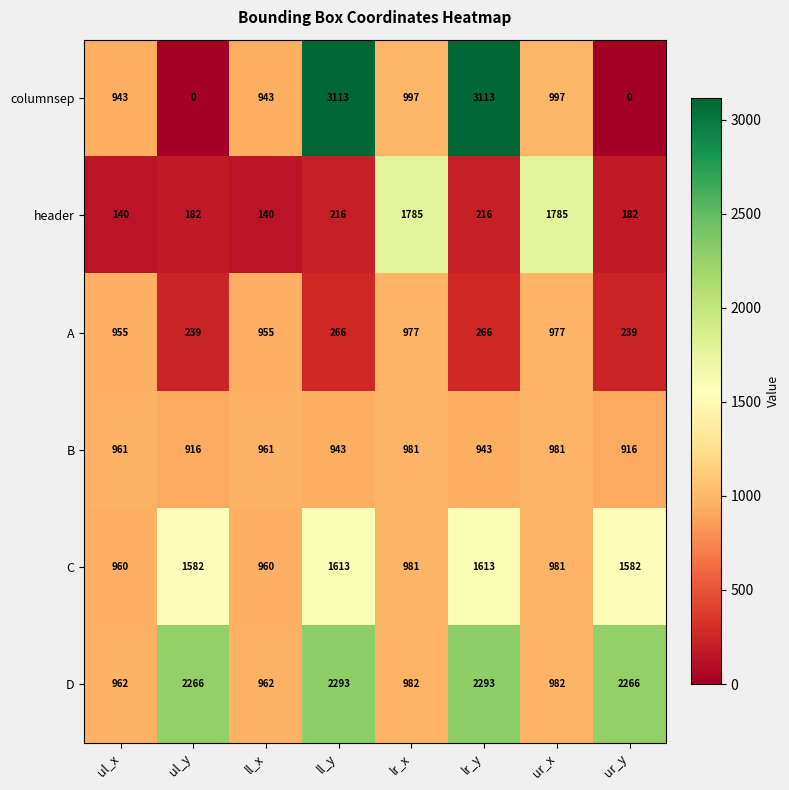

True or false: header has a value of 149 at lr_y.

False